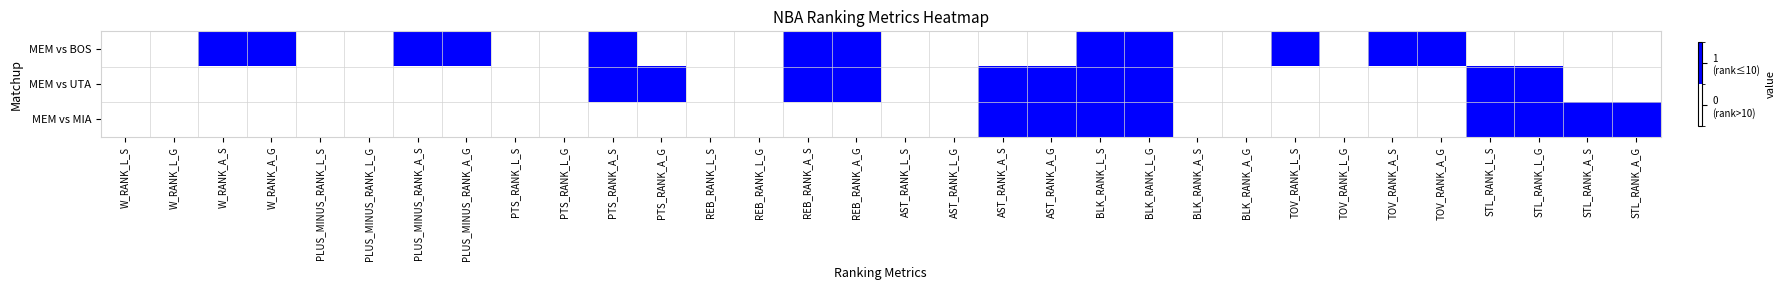

Which series has the largest total across all categories?

MEM vs BOS